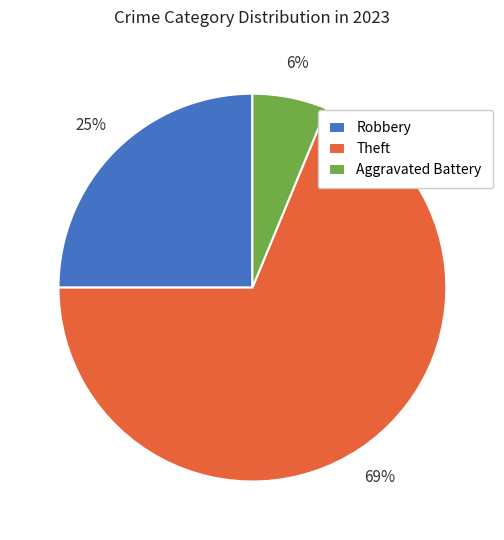

Is Theft the majority of the pie?

Yes